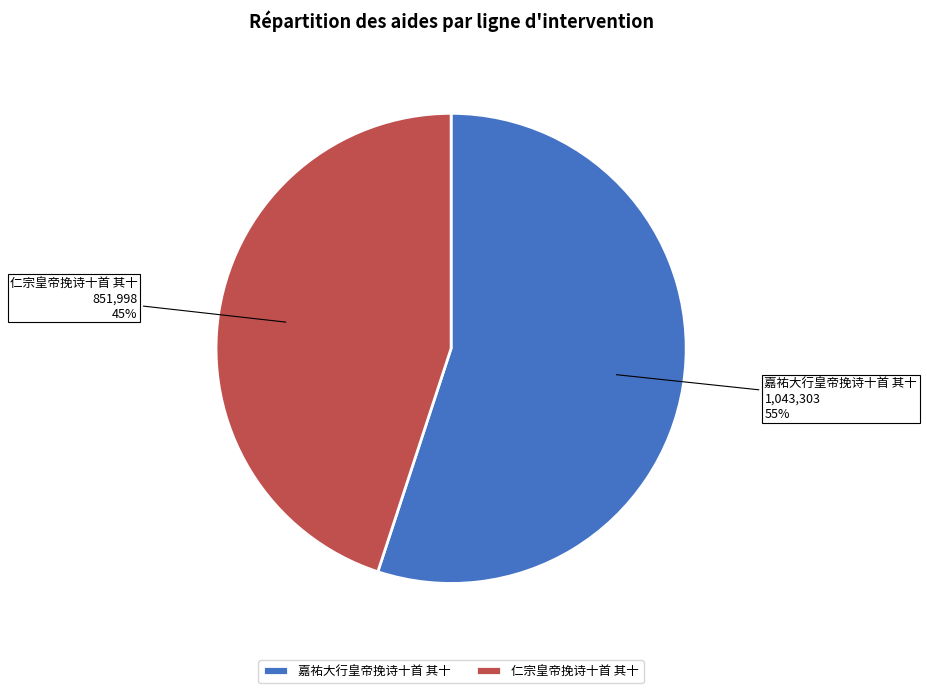

Between 仁宗皇帝挽诗十首 其十 and 嘉祐大行皇帝挽诗十首 其十, which is larger?

嘉祐大行皇帝挽诗十首 其十